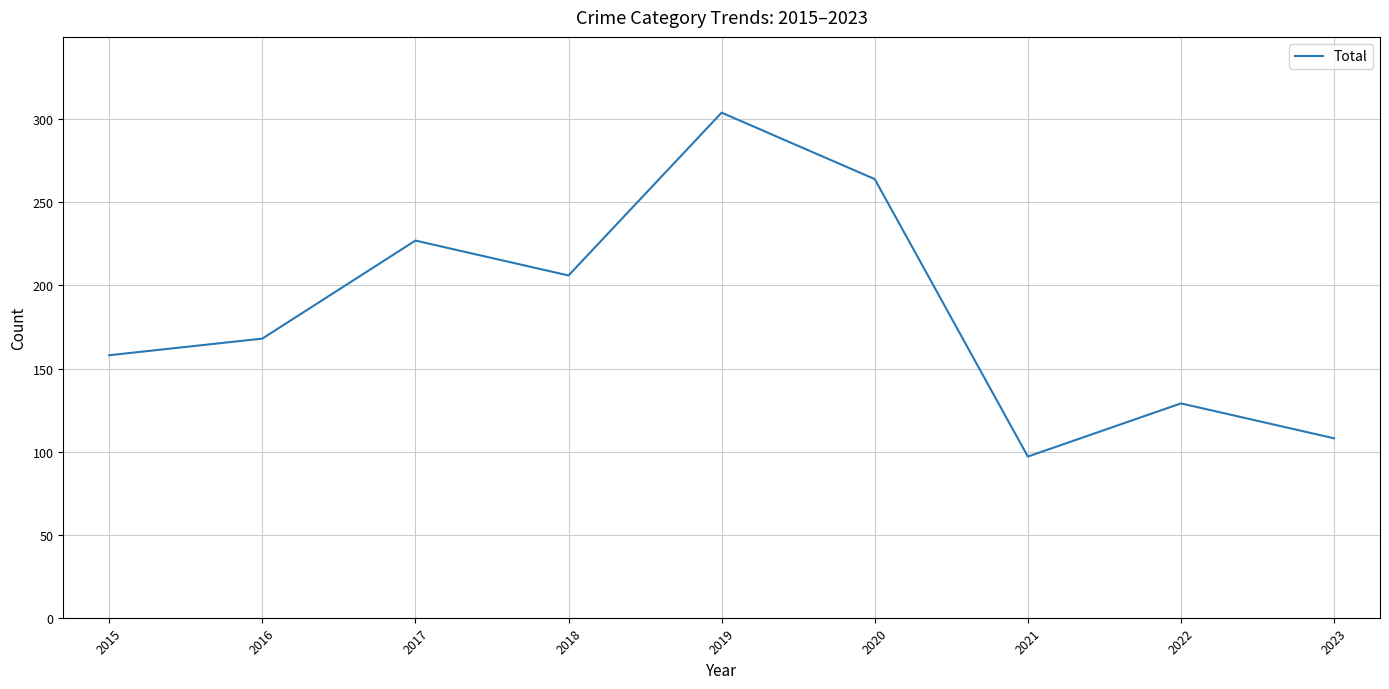

Between 2019 and 2021, which is larger?

2019